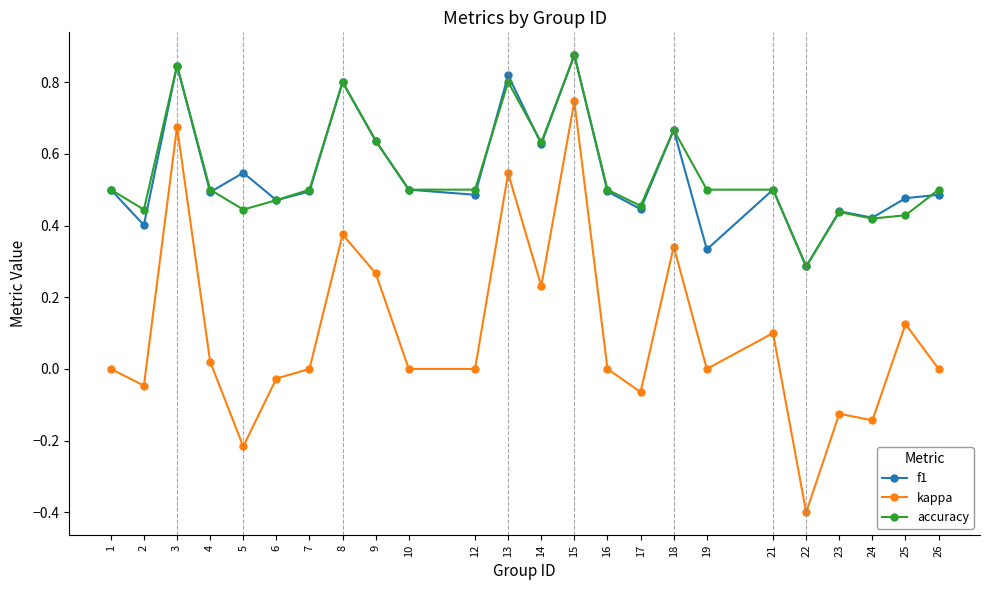

True or false: kappa has more than 0 points higher than both neighbors.

True